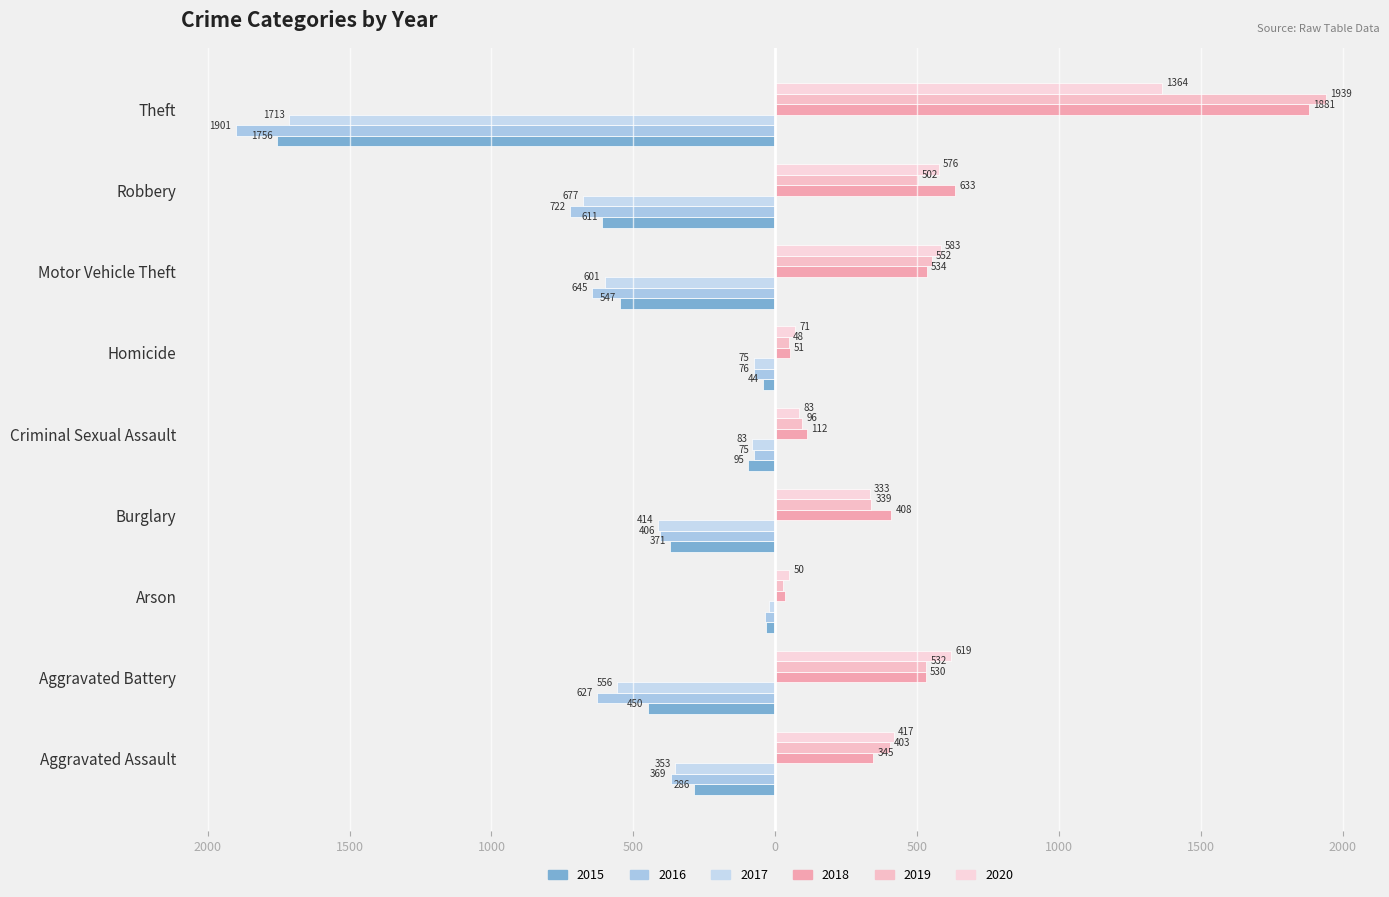

Reading left to right, list all the values displayed in this chart.

2015: Aggravated Assault=-286	Aggravated Battery=-450	Arson=-32	Burglary=-371	Criminal Sexual Assault=-95	Homicide=-44	Motor Vehicle Theft=-547	Robbery=-611	Theft=-1756
2016: Aggravated Assault=-369	Aggravated Battery=-627	Arson=-35	Burglary=-406	Criminal Sexual Assault=-75	Homicide=-76	Motor Vehicle Theft=-645	Robbery=-722	Theft=-1901
2017: Aggravated Assault=-353	Aggravated Battery=-556	Arson=-21	Burglary=-414	Criminal Sexual Assault=-83	Homicide=-75	Motor Vehicle Theft=-601	Robbery=-677	Theft=-1713
2018: Aggravated Assault=345	Aggravated Battery=530	Arson=35	Burglary=408	Criminal Sexual Assault=112	Homicide=51	Motor Vehicle Theft=534	Robbery=633	Theft=1881
2019: Aggravated Assault=403	Aggravated Battery=532	Arson=29	Burglary=339	Criminal Sexual Assault=96	Homicide=48	Motor Vehicle Theft=552	Robbery=502	Theft=1939
2020: Aggravated Assault=417	Aggravated Battery=619	Arson=50	Burglary=333	Criminal Sexual Assault=83	Homicide=71	Motor Vehicle Theft=583	Robbery=576	Theft=1364